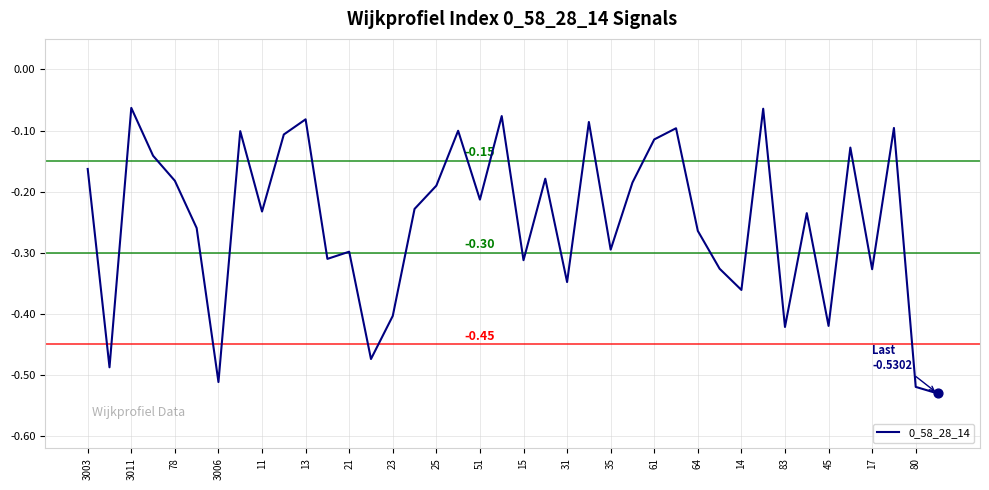

What is the difference between the maximum and minimum values?

0.5